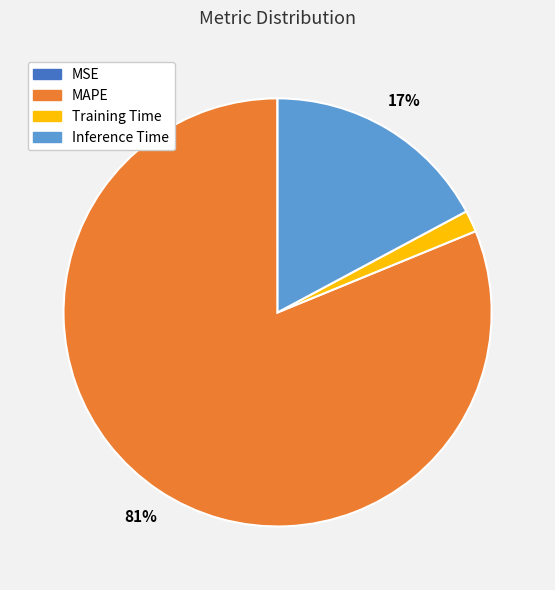

Which category accounts for the majority?

MAPE